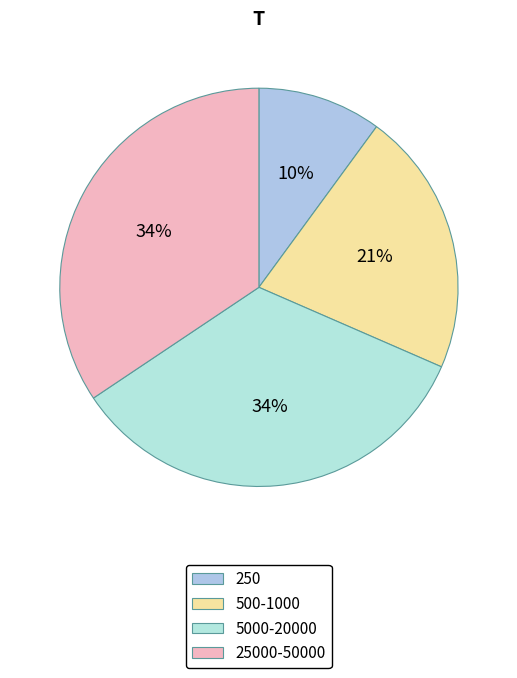

How many slices are in this pie chart?

4